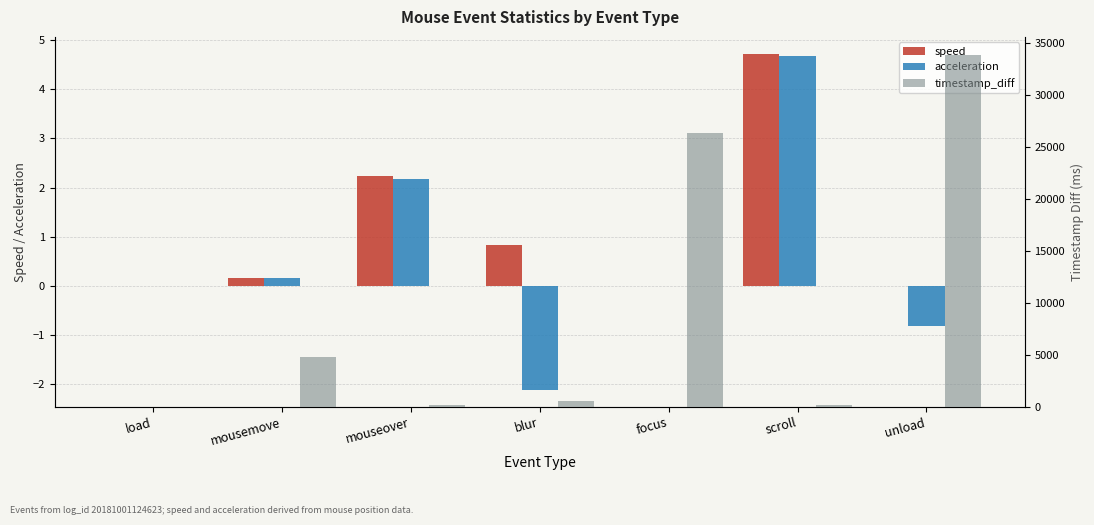

How many series are shown in this chart?

3